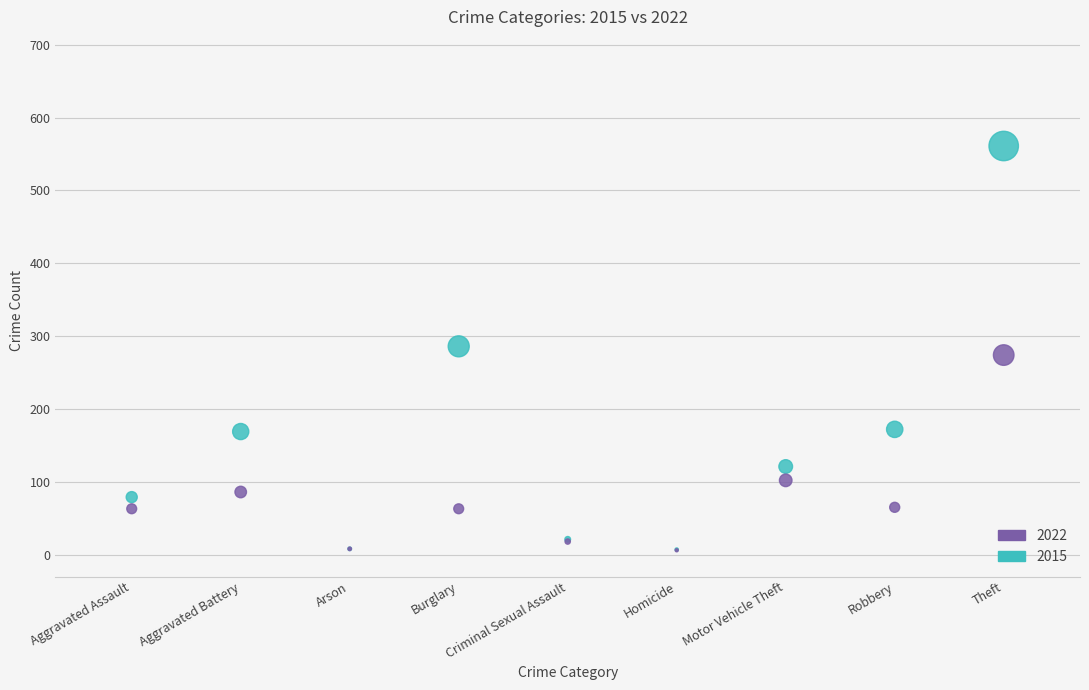

In the 2022 series, what Y value is closest to 140?

102